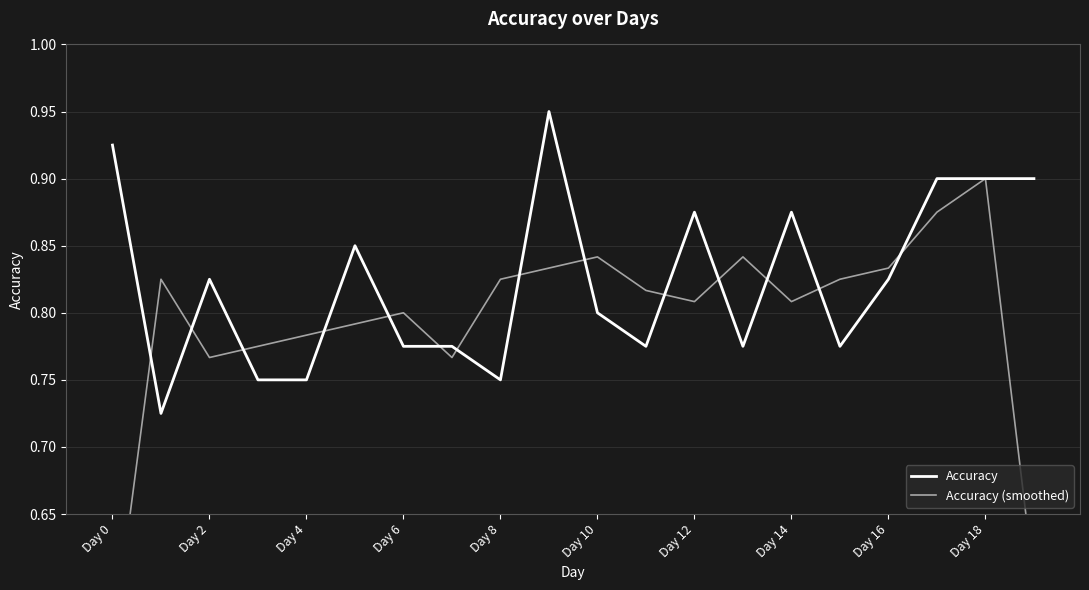

How many times do Accuracy (smoothed) and Accuracy cross each other?

14